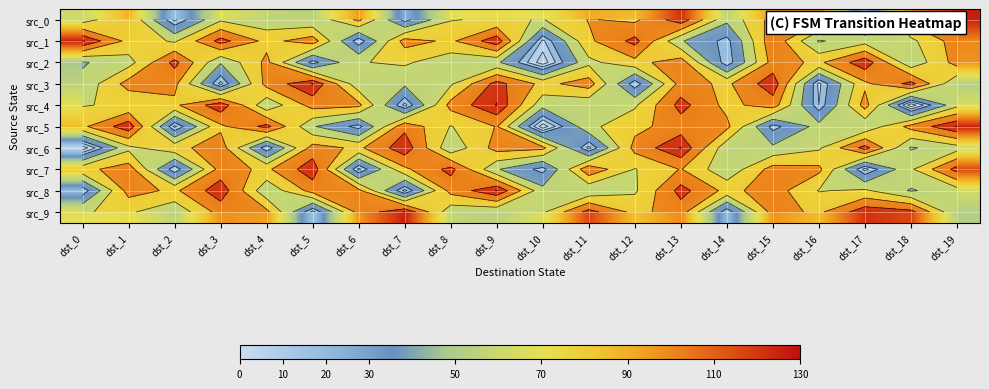

Is it true that src_1 equals 132 at dst_8?

False